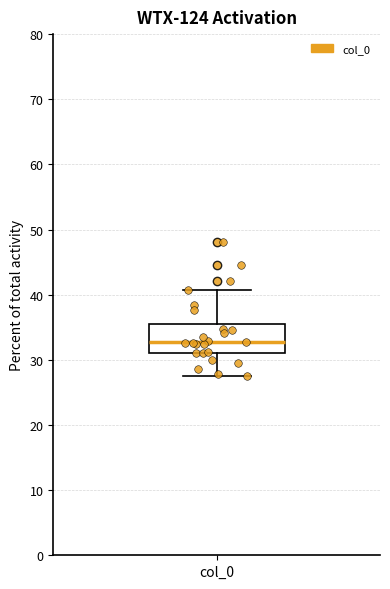

Read this box plot against the y-axis: the position of the median line, the range covered by the box, and the ends of both whiskers. The values are not printed on the chart, so give them approximately, as read against the axis.

median 33, box 31 to 35, whiskers 27 to 41